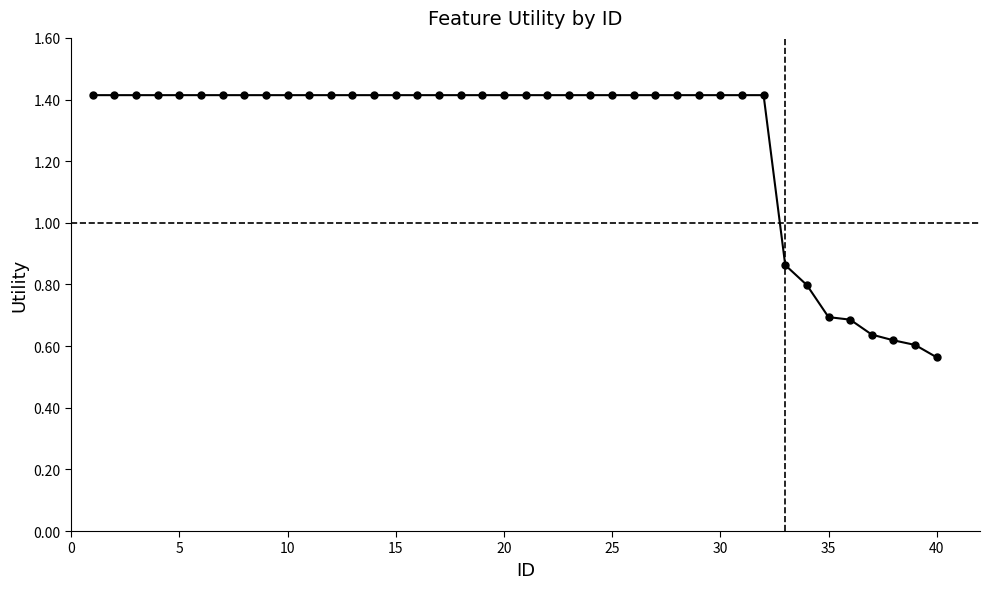

What is the greatest value displayed?

1.4